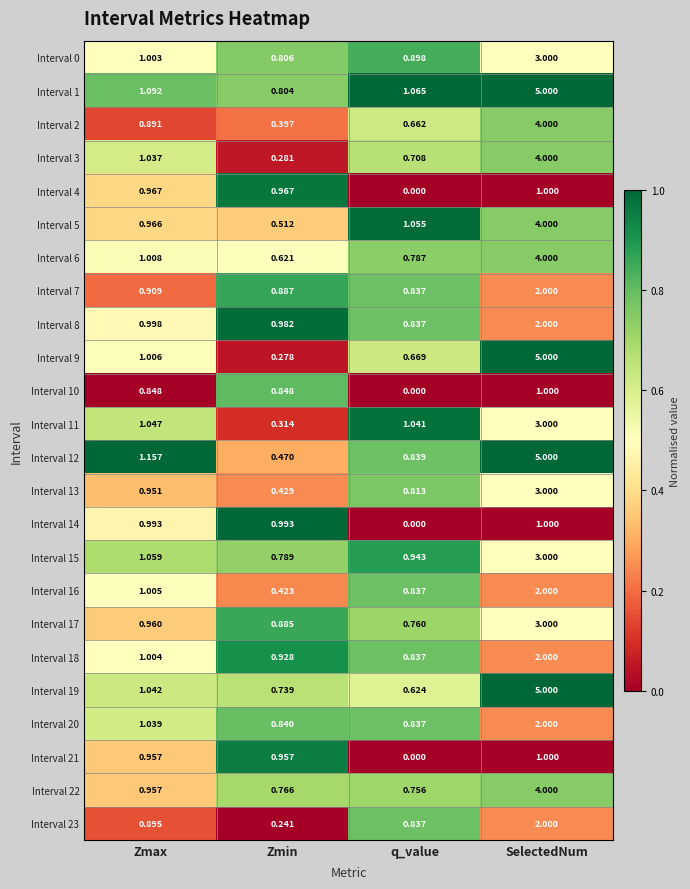

Which series has the largest total across all categories?

Interval 1